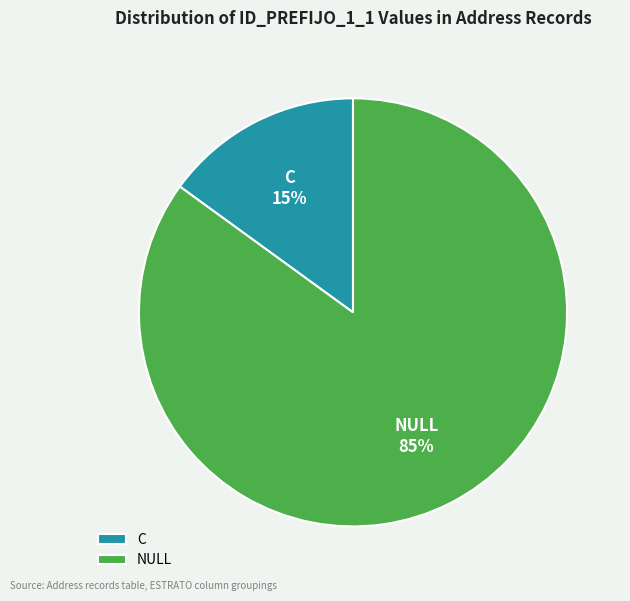

To the nearest percent, what is the average slice percentage?

50%